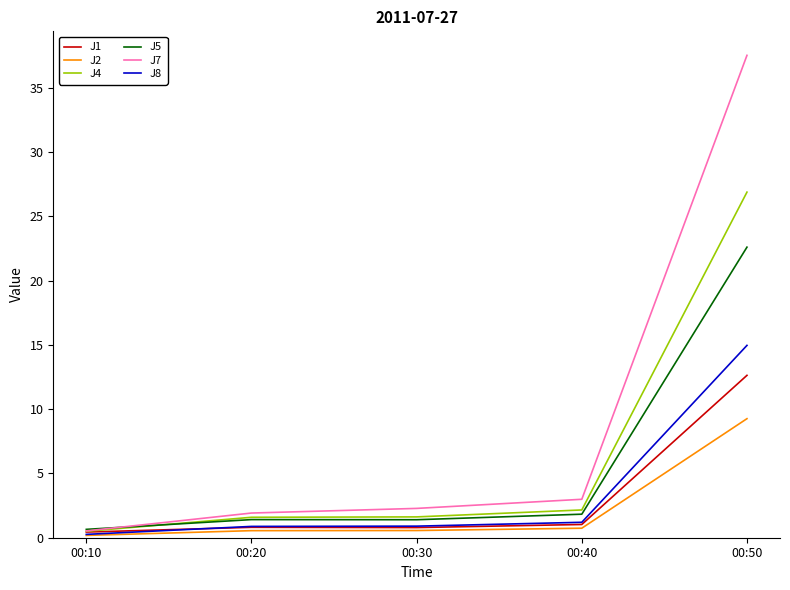

Which series has the largest range (max minus min)?

J7